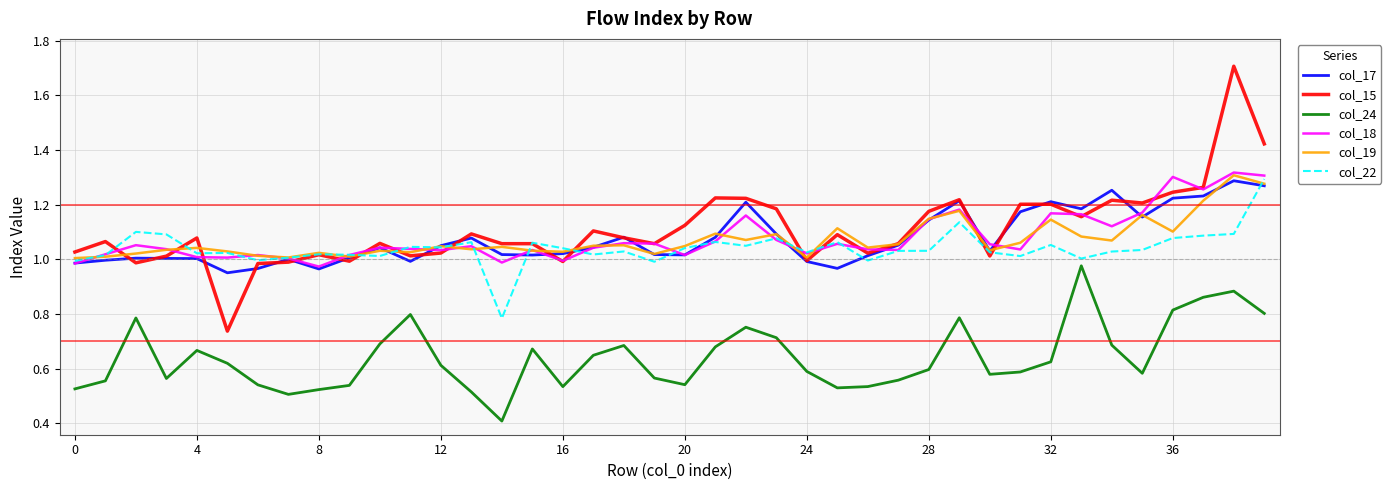

Which series has the largest range (max minus min)?

col_15